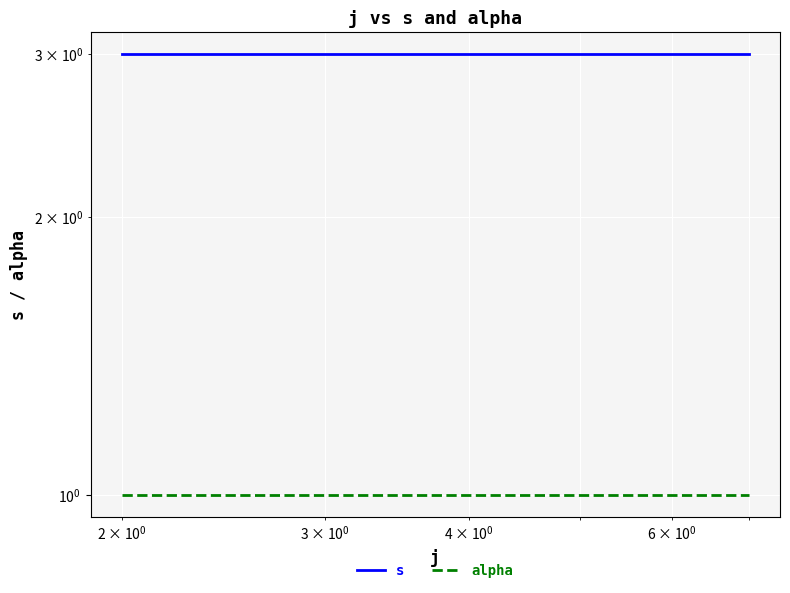

At how many categories does at least one series exceed 1?

3